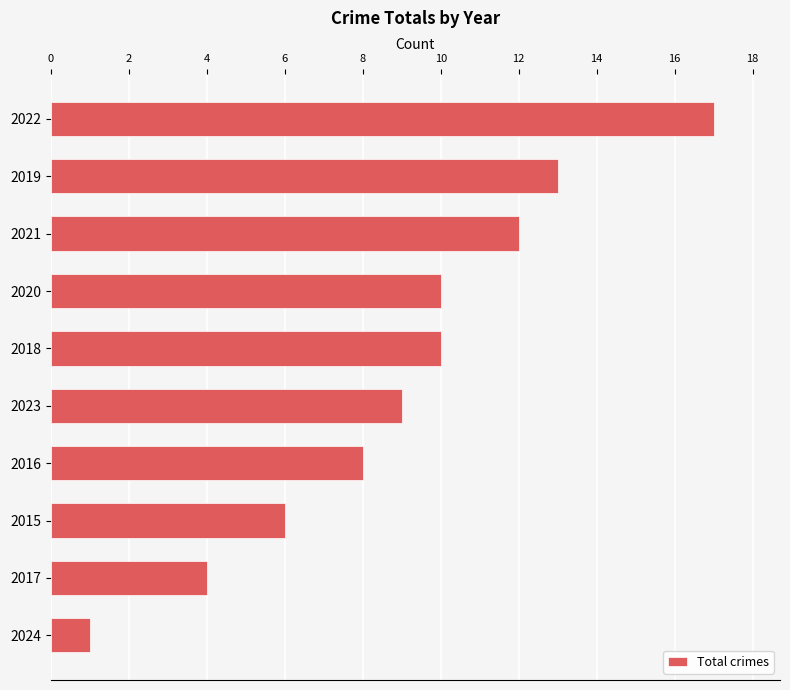

What is the sum of all values?

90